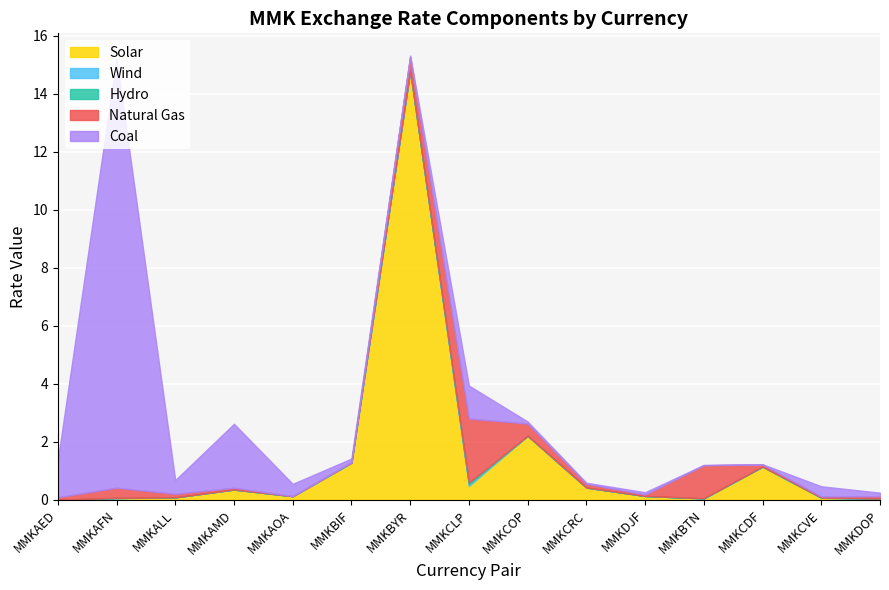

What is the total value across all series at MMKCDF?

1.2